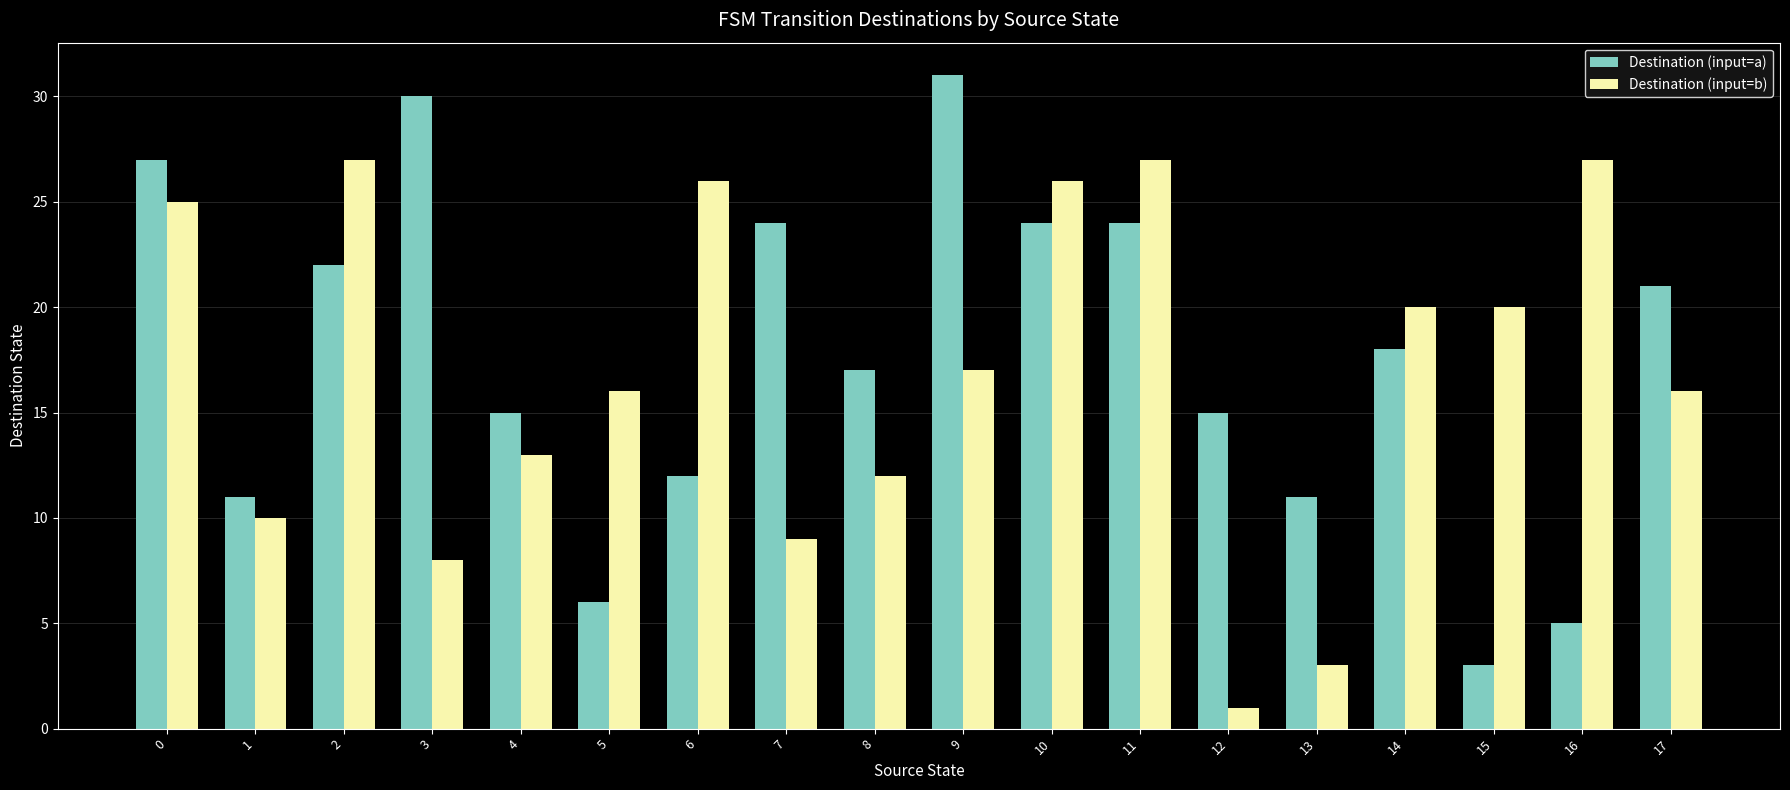

Reading left to right, what are all the values shown in this chart?

Destination (input=a): 0=27	1=11	2=22	3=30	4=15	5=6	6=12	7=24	8=17	9=31	10=24	11=24	12=15	13=11	14=18	15=3	16=5	17=21
Destination (input=b): 0=25	1=10	2=27	3=8	4=13	5=16	6=26	7=9	8=12	9=17	10=26	11=27	12=1	13=3	14=20	15=20	16=27	17=16